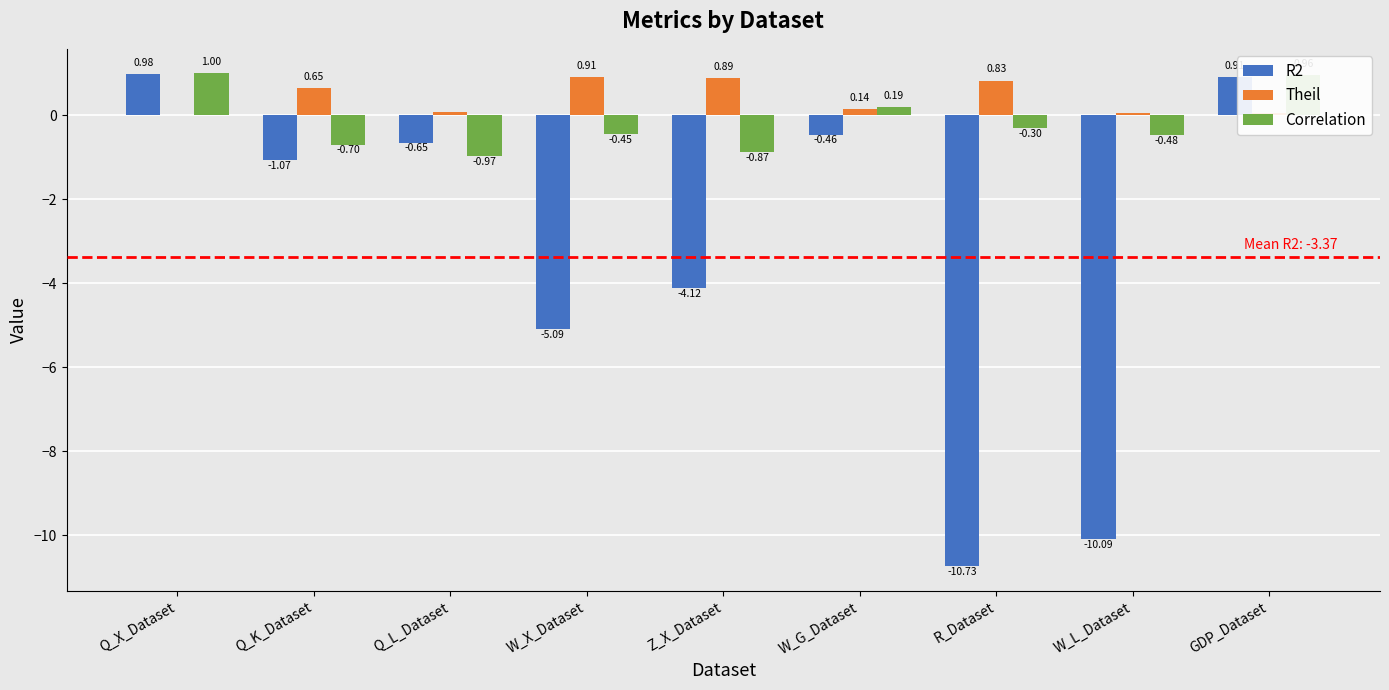

How many categories are shown in the chart?

9